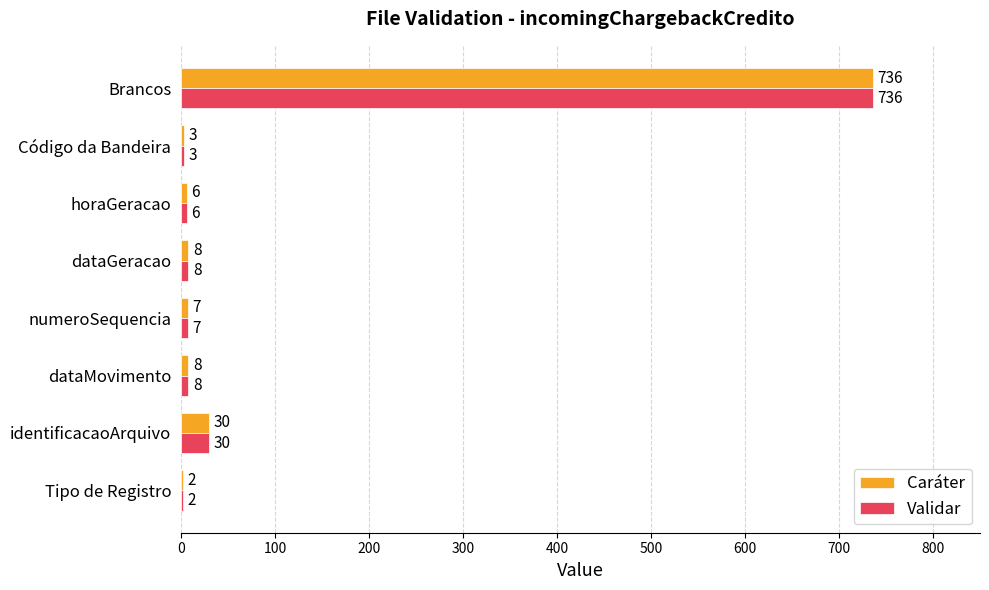

At which category is the sum across all series the highest?

Brancos